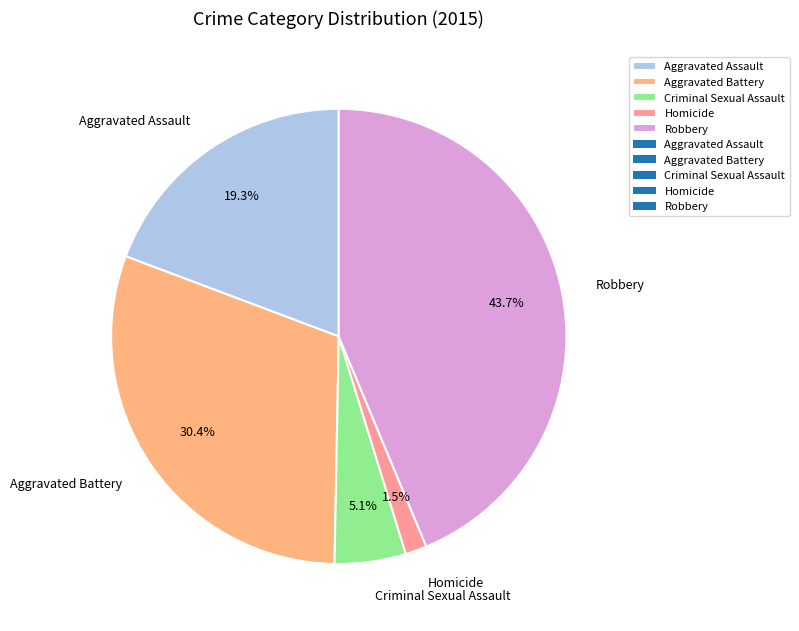

To the nearest percent, what portion does Aggravated Assault represent?

19%